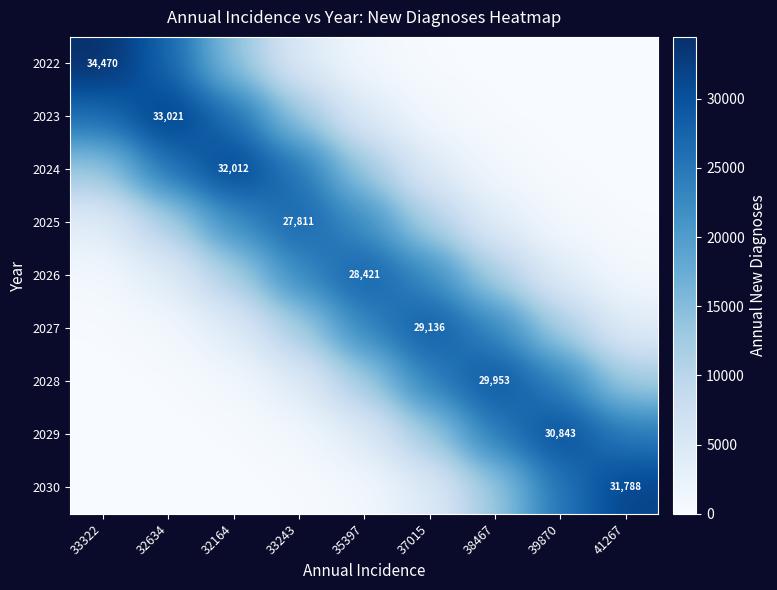

Rank the series by their maximum value, from lowest to highest.

2025, 2026, 2027, 2028, 2029, 2030, 2024, 2023, 2022